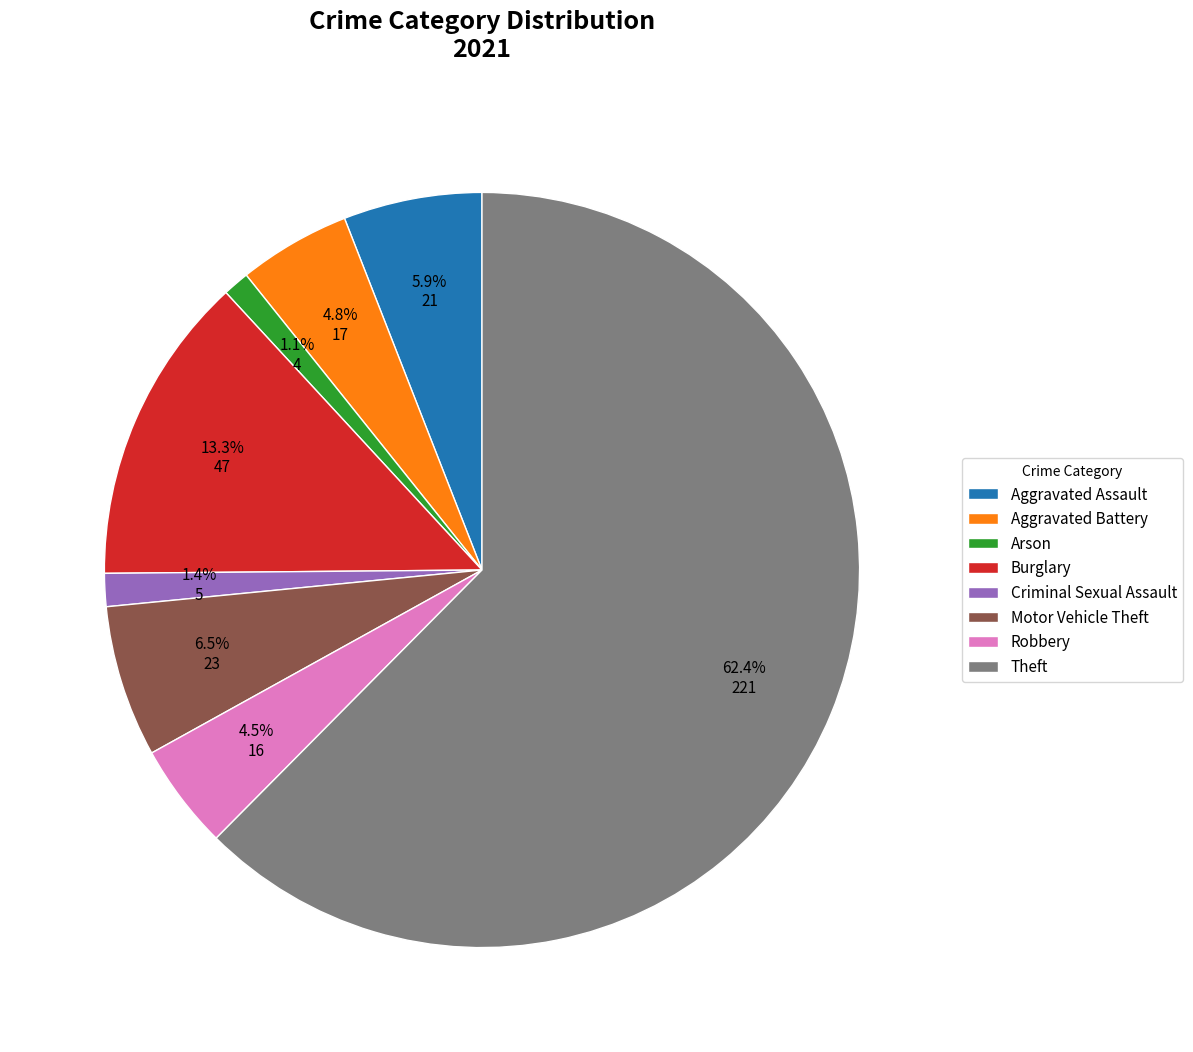

Combined, do Burglary and Arson account for over 50%?

No